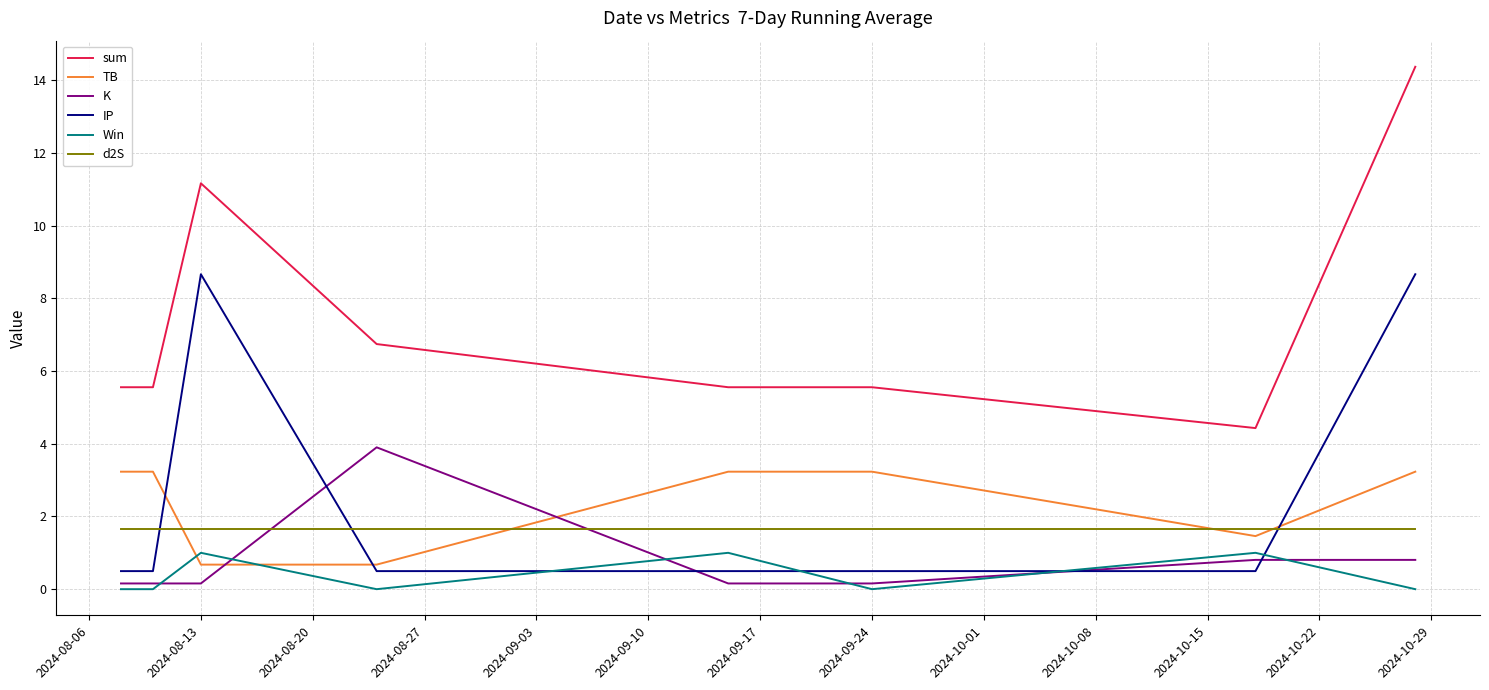

Reading left to right, transcribe all the data shown in this chart.

sum: 5.6	5.6	11.2	6.7	5.6	5.6	4.4	14.4
TB: 3.2	3.2	0.7	0.7	3.2	3.2	1.5	3.2
K: 0.2	0.2	0.2	3.9	0.2	0.2	0.8	0.8
IP: 0.5	0.5	8.7	0.5	0.5	0.5	0.5	8.7
Win: 0.0	0.0	1.0	0.0	1.0	0.0	1.0	0.0
d2S: 1.7	1.7	1.7	1.7	1.7	1.7	1.7	1.7